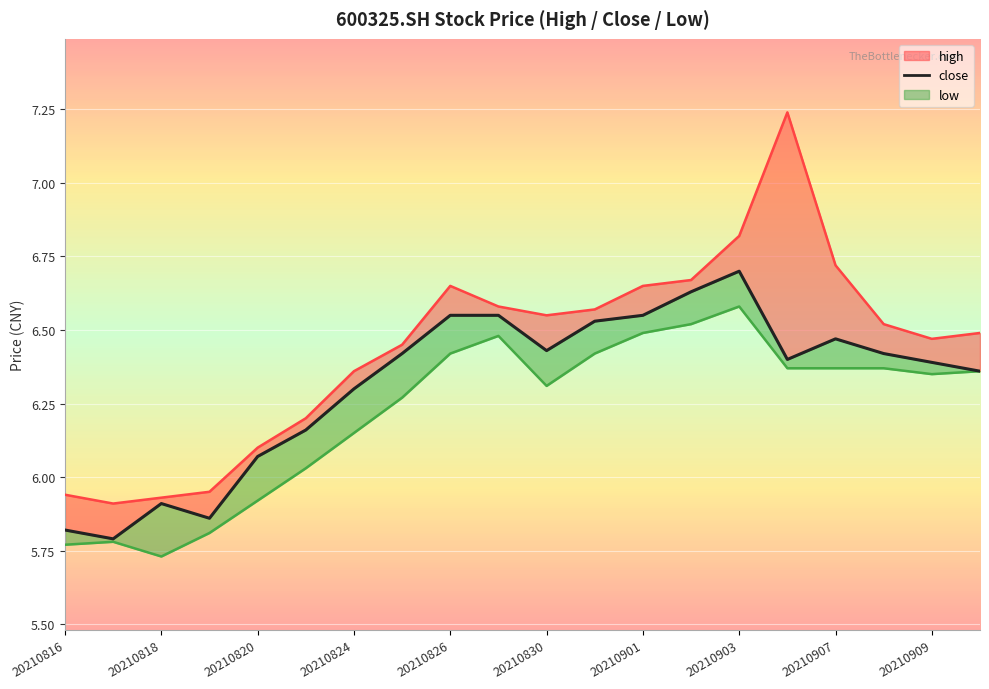

What is the sum of the values at 13 and 20210818?

12.4